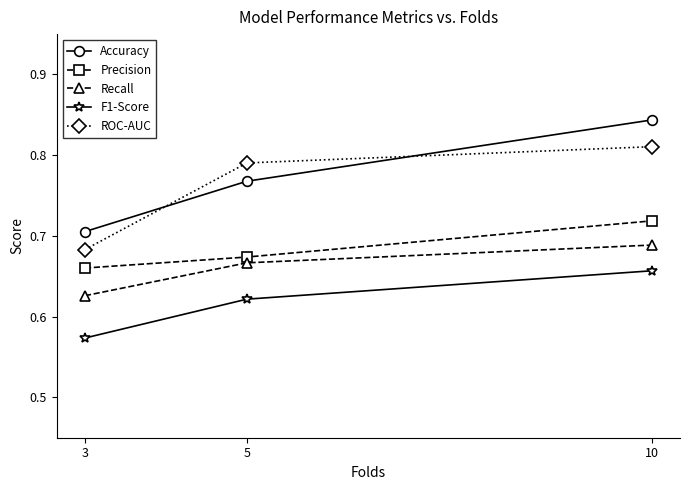

Which label corresponds to the smallest value in the chart?

3